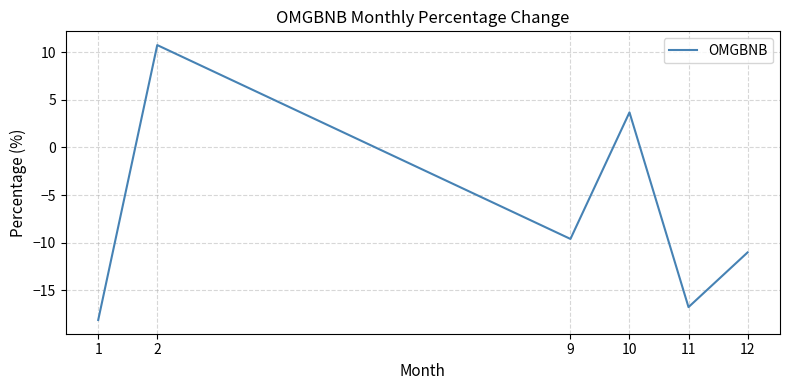

Which has a higher value, 10 or 12?

10